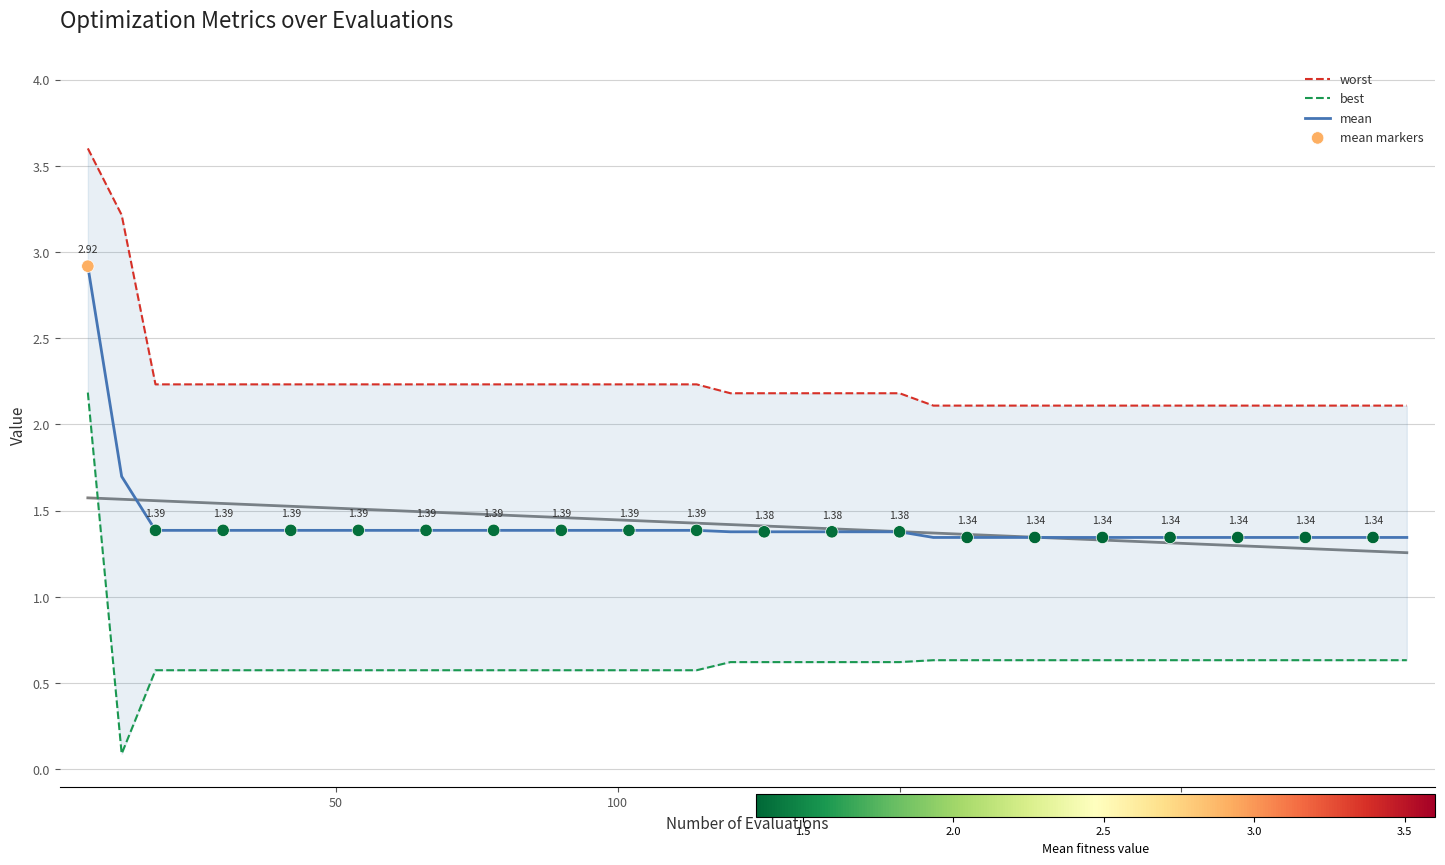

Is the value of mean at 12 greater than the value of evals at 39?

Yes